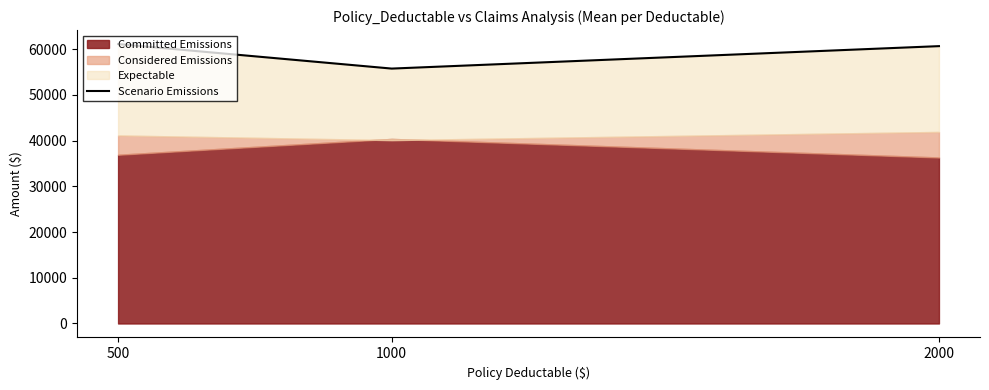

True or false: the data shows 12524.1 at 1000.

False